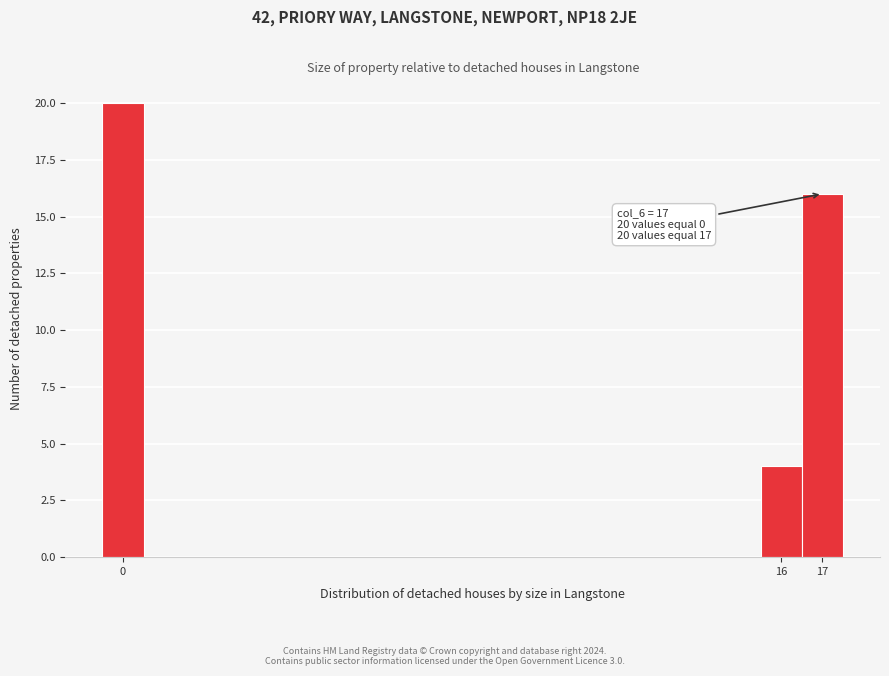

Over which range of the x-axis is the bar tallest?

-0.5 to 0.5